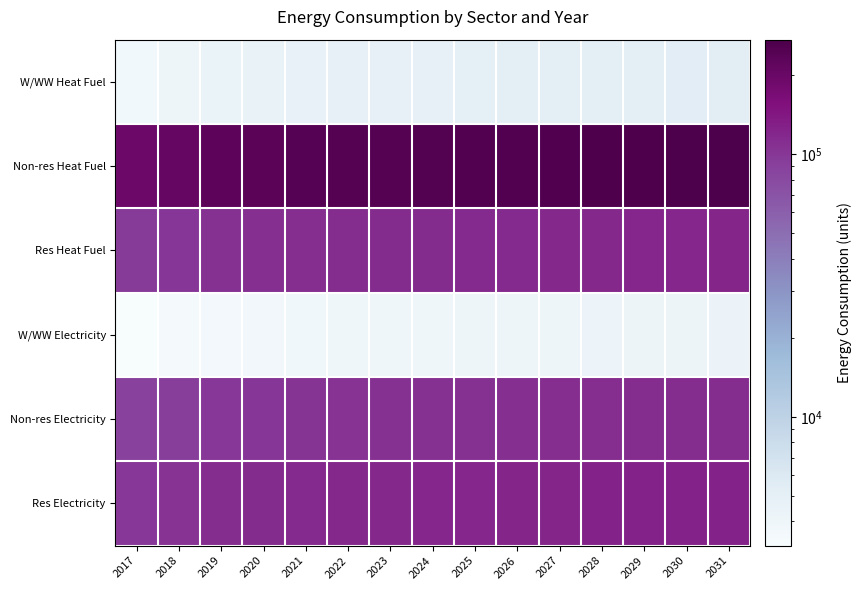

What is the difference between the highest and lowest values at 2023?

245186.5